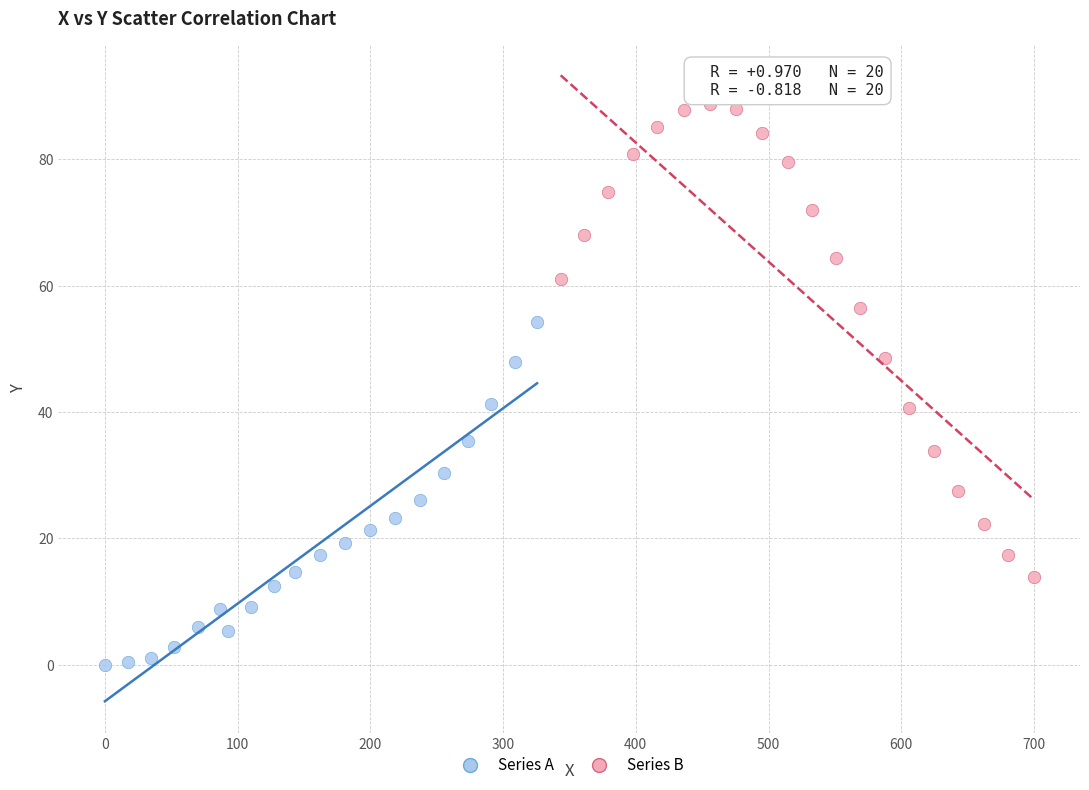

Which series contains the highest Y value?

Series B